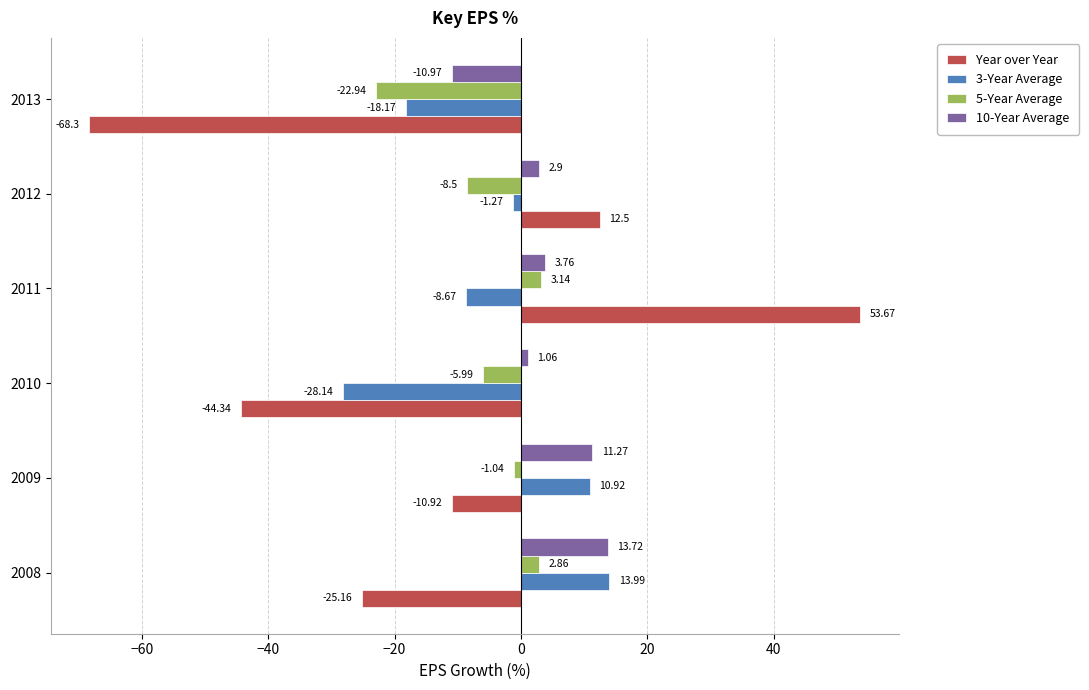

What is the average value of the 10-Year Average series?

3.6